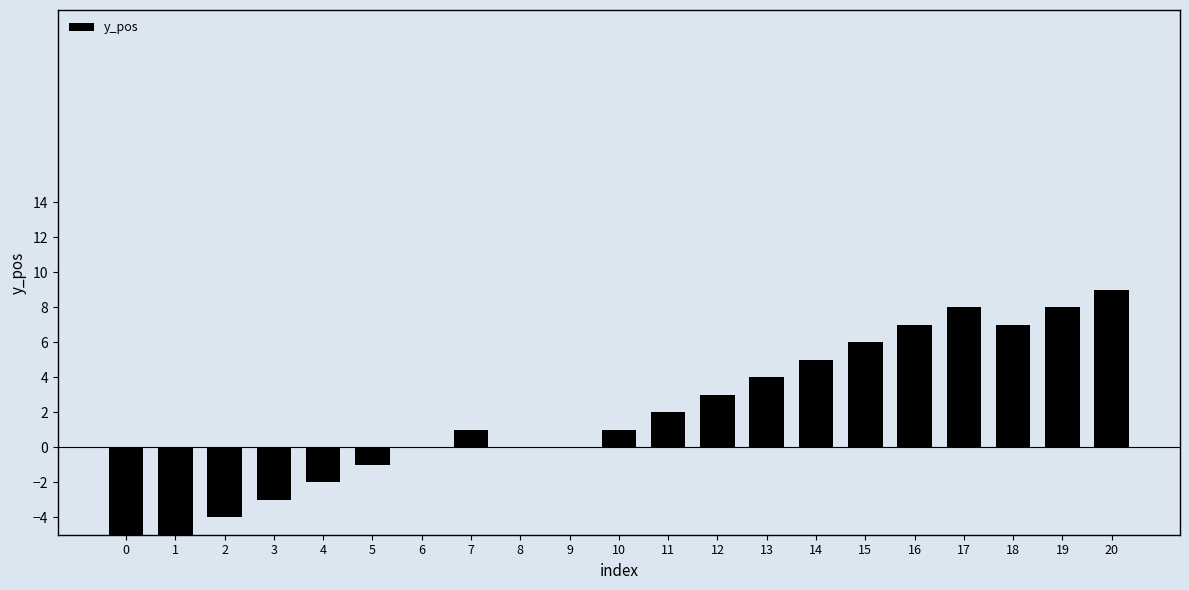

Between 16 and 6, which is larger?

16